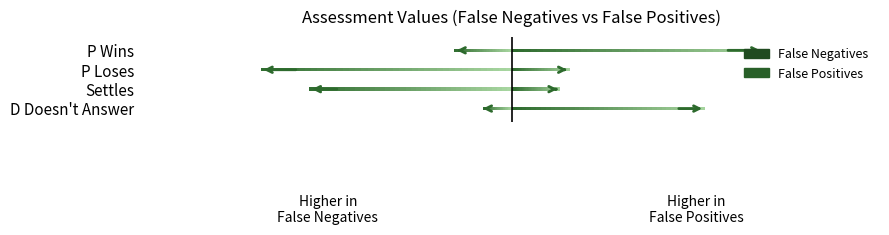

At which label is False Positives closest to 0?

Settles